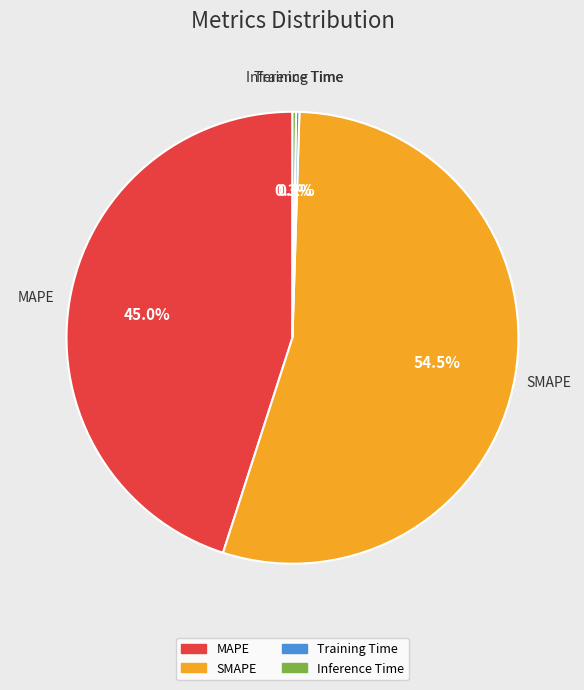

Which slice represents more than half of the pie?

SMAPE